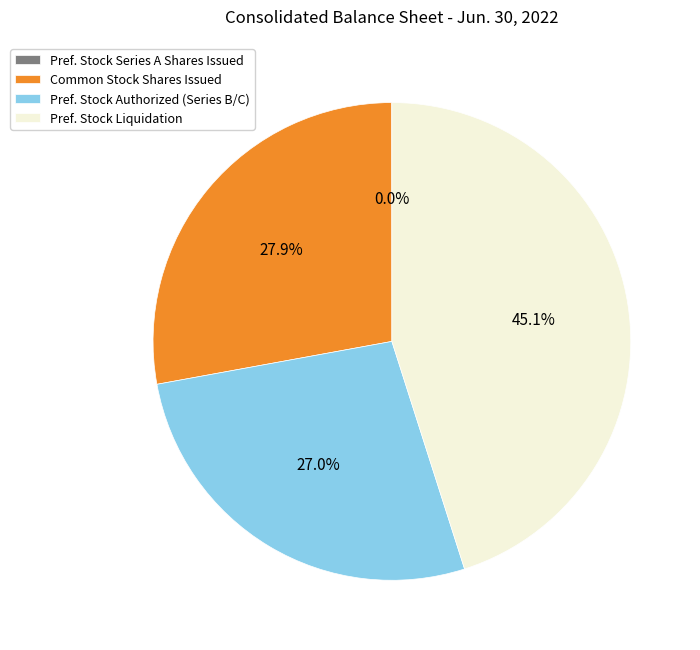

Which has a higher value, Pref. Stock Authorized (Series B/C) or Common Stock Shares Issued?

Common Stock Shares Issued